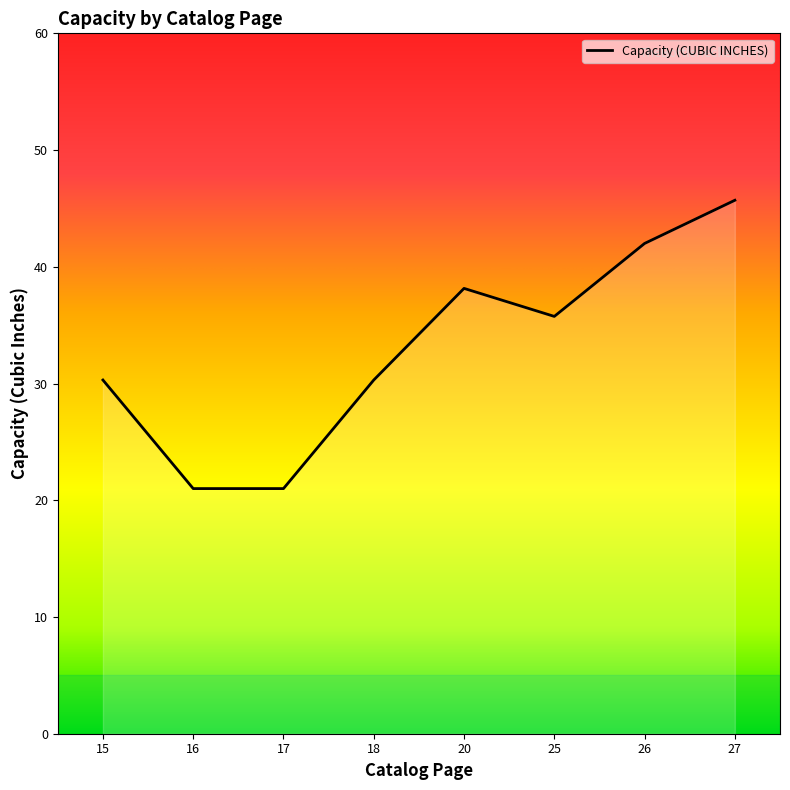

Where is the first local maximum?

20